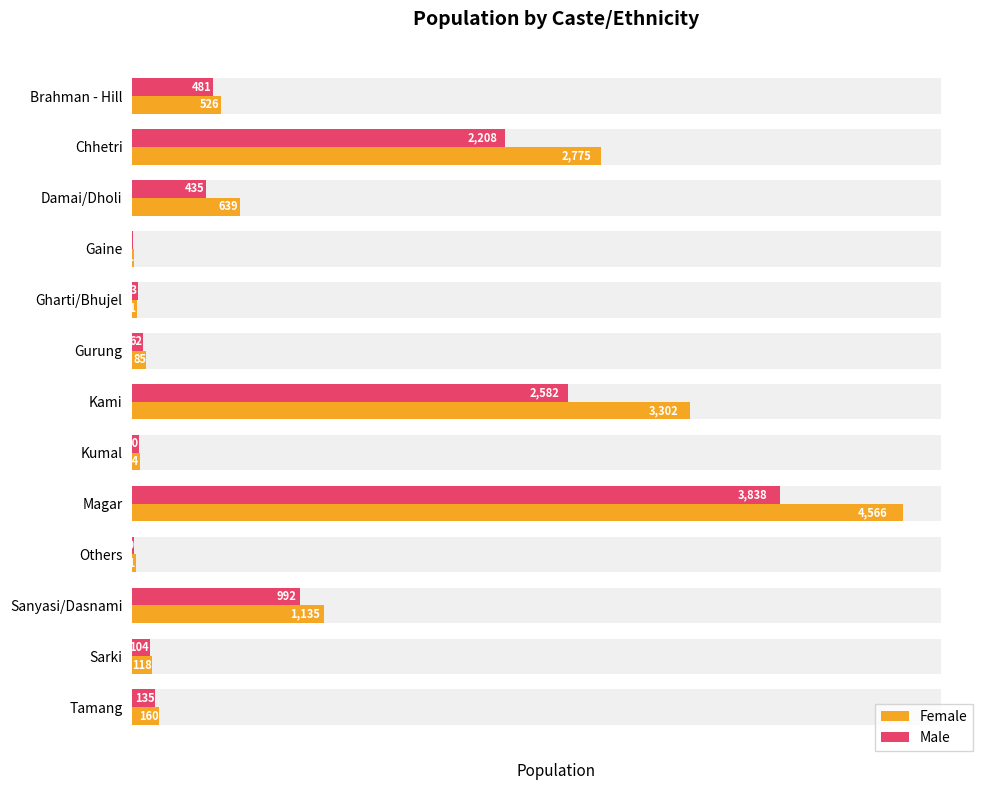

How many bars are there in total?

26